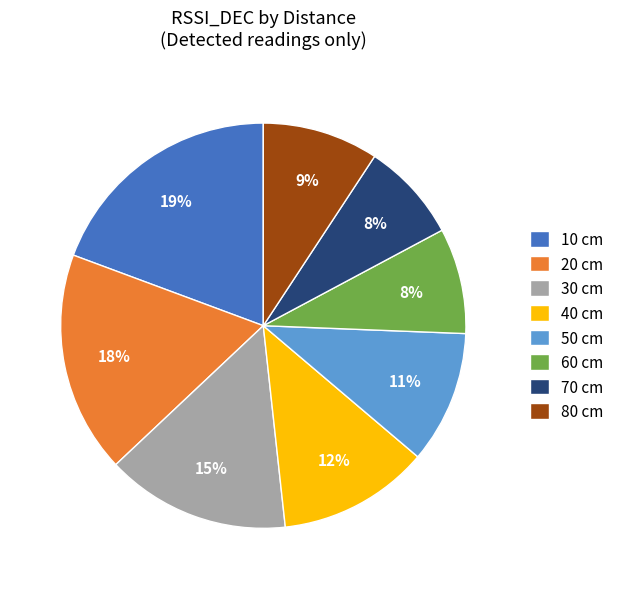

Is the sum of 80 cm and 30 cm greater than half?

No